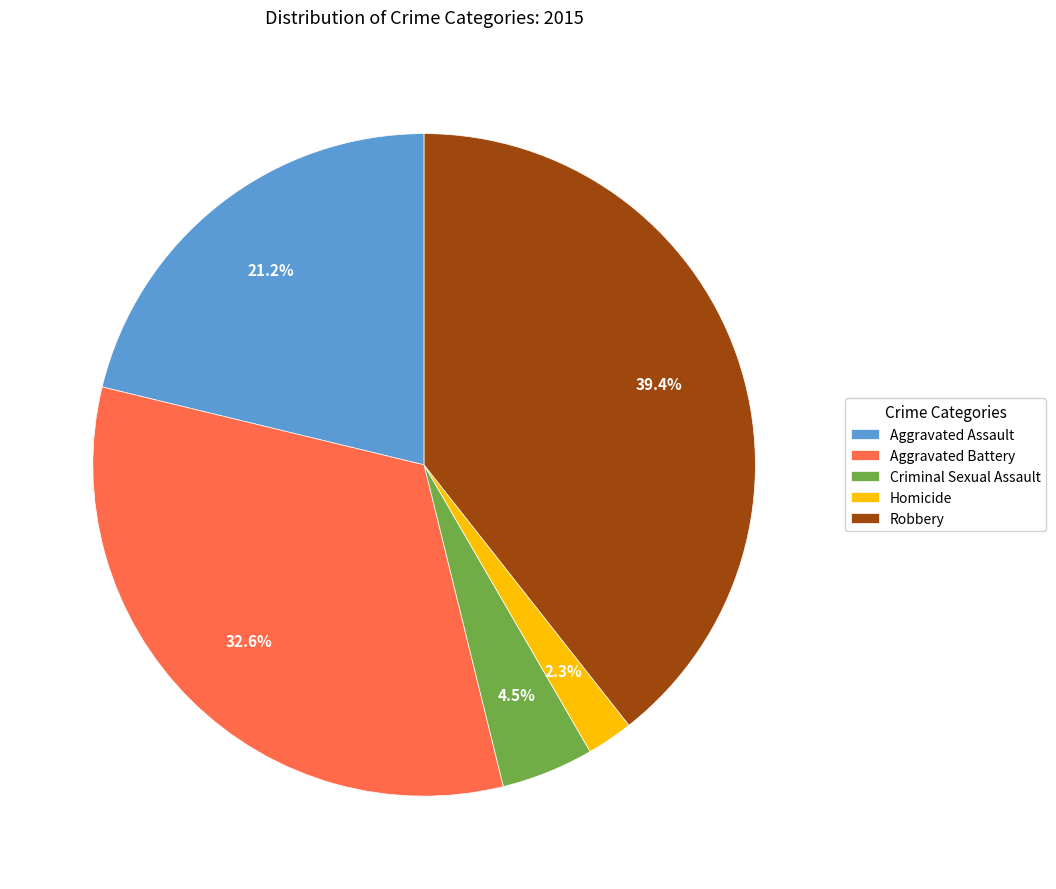

Rank the categories by value from highest to lowest.

Robbery, Aggravated Battery, Aggravated Assault, Criminal Sexual Assault, Homicide